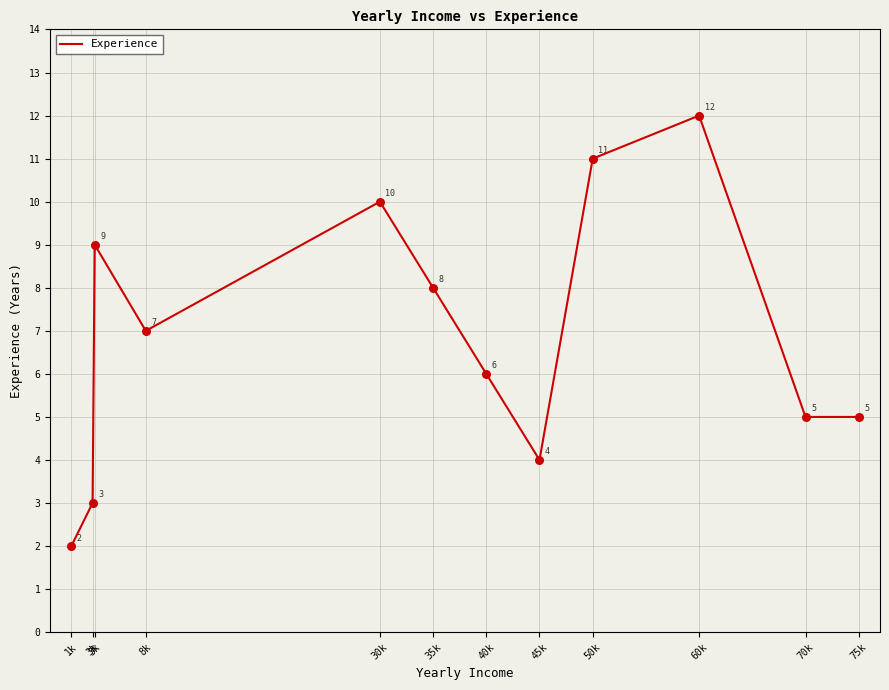

What is the ratio of the value at 3k to the value at 70k?

0.6